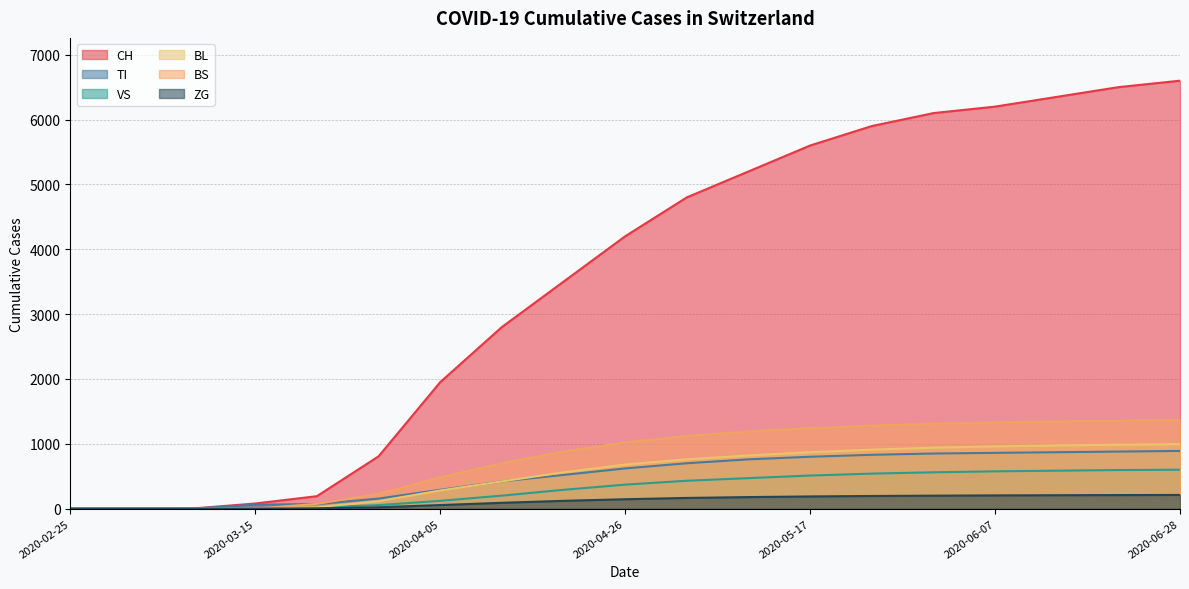

Is the value of ZG at 2020-05-24 greater than the value of VS at 2020-05-31?

No